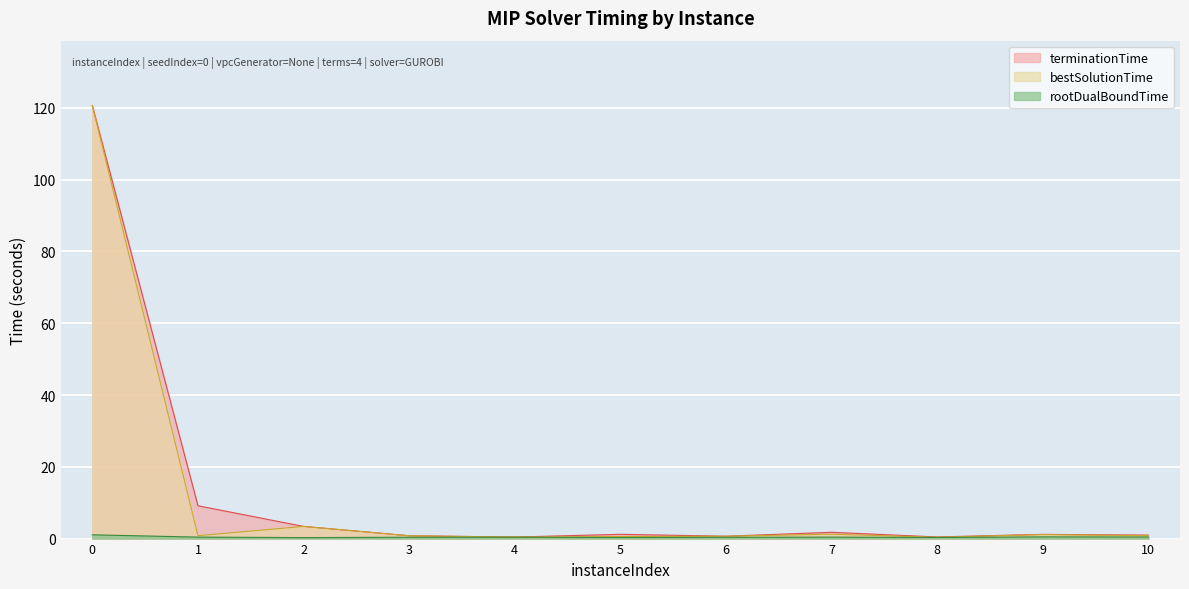

In bestSolutionTime, how many points are higher than both neighbors (excluding endpoints)?

3